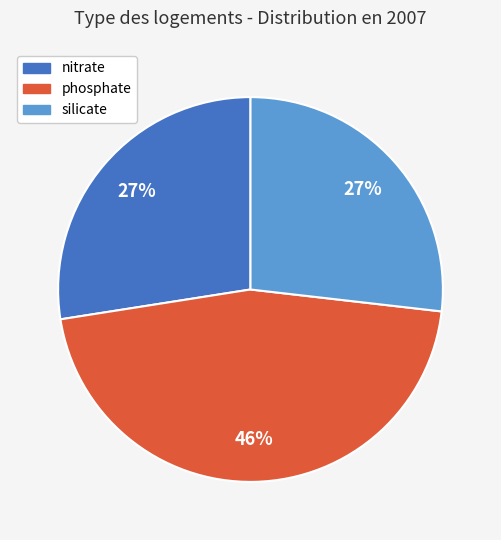

The nitrate slice represents 27% of the pie. True or false?

True